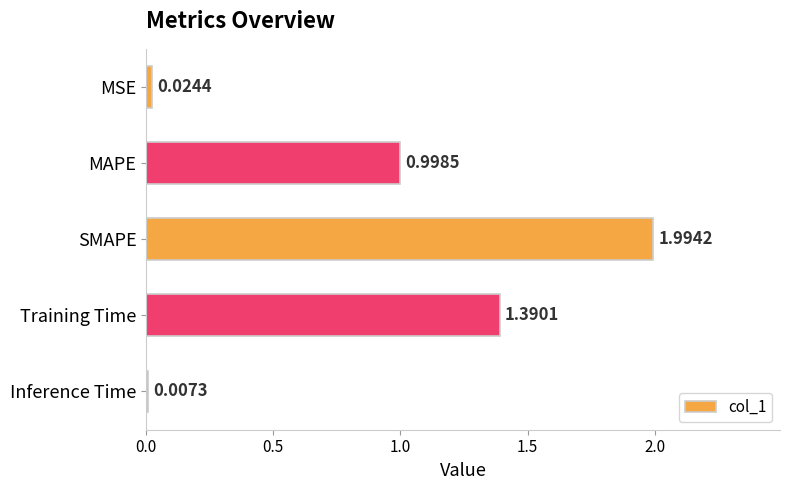

Does the chart contain stacked bars?

No